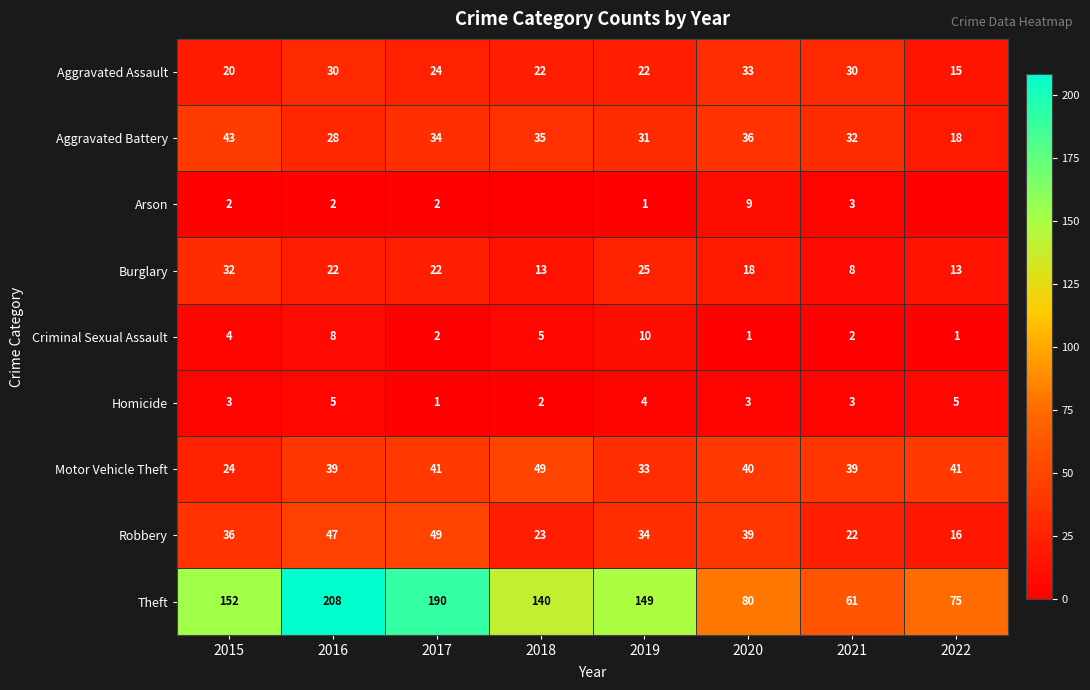

The Arson series shows 9 at 2020. True or false?

True